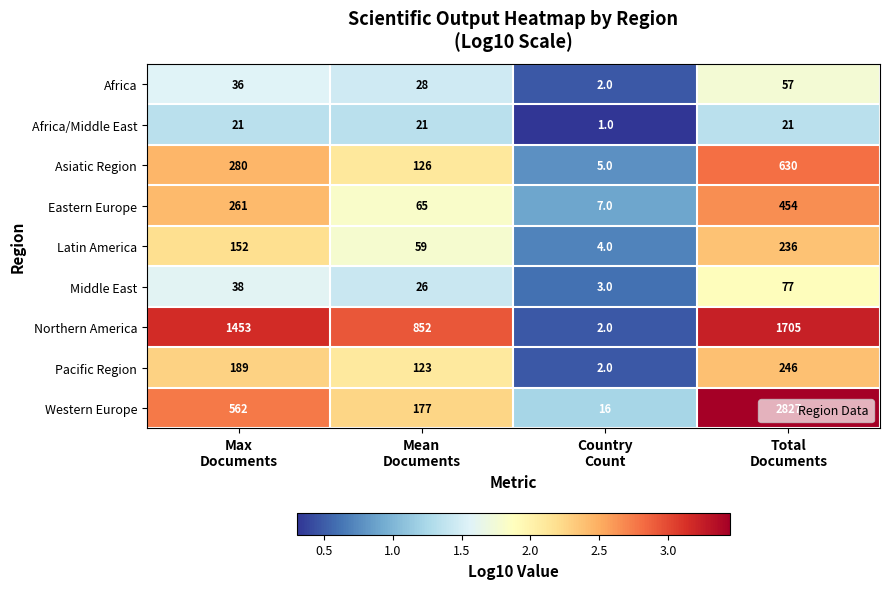

Which series has the largest total across all categories?

Northern America